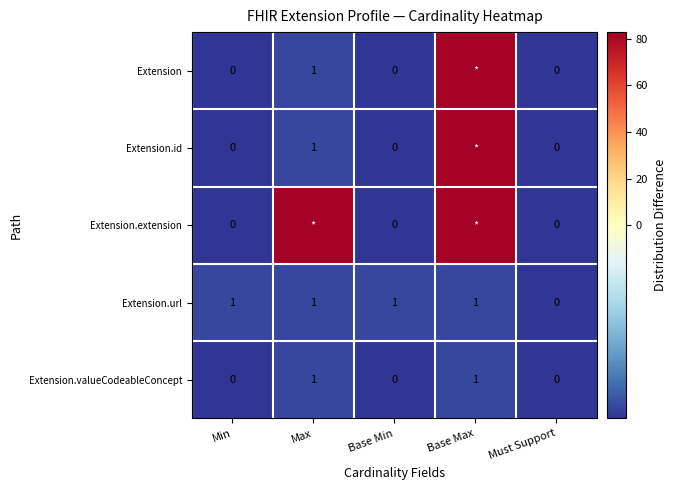

How many distinct data groups are displayed?

5